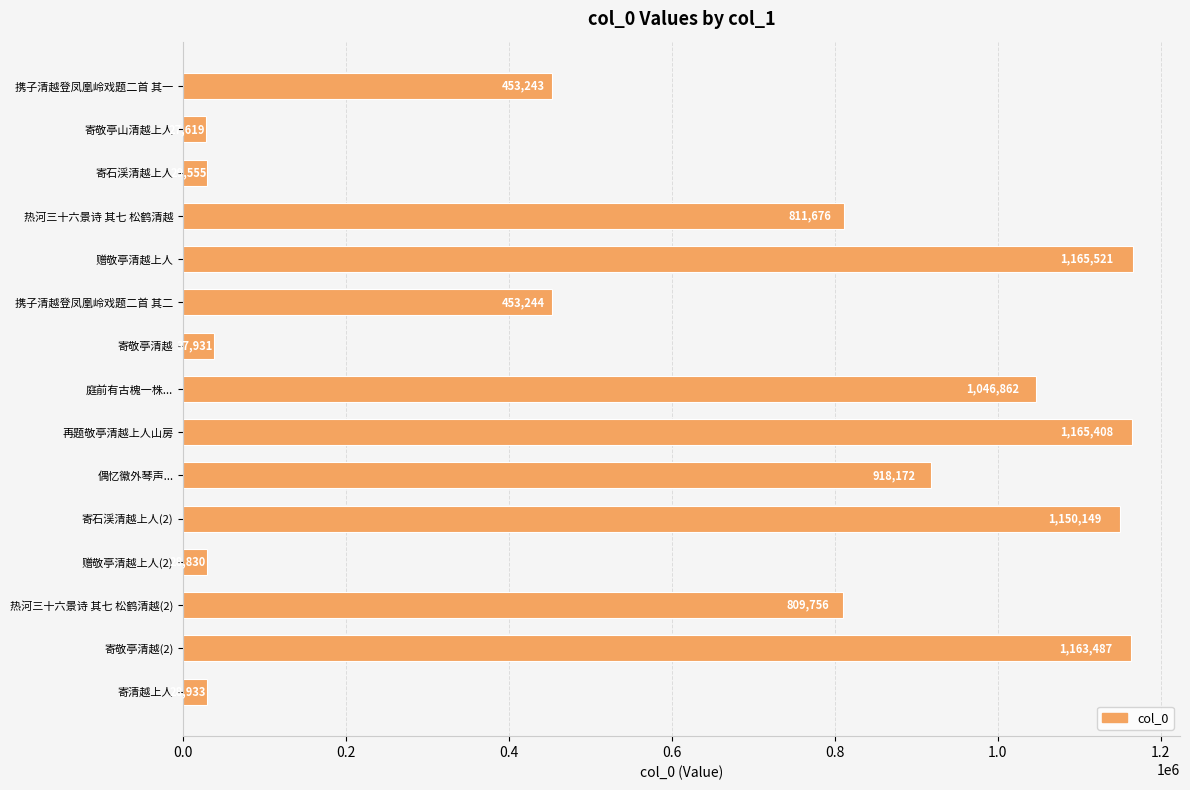

The value at 赠敬亭清越上人 is 1165521. True or false?

True